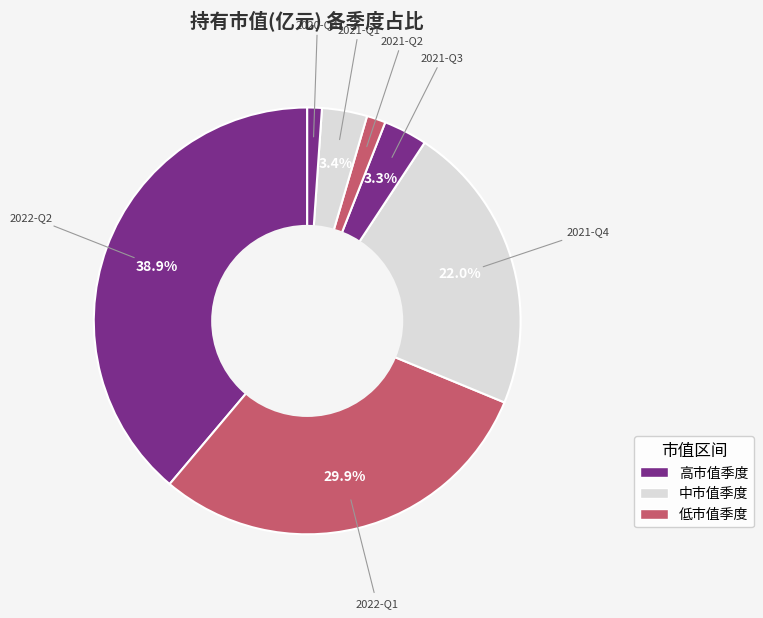

Count the number of slices in the pie.

7